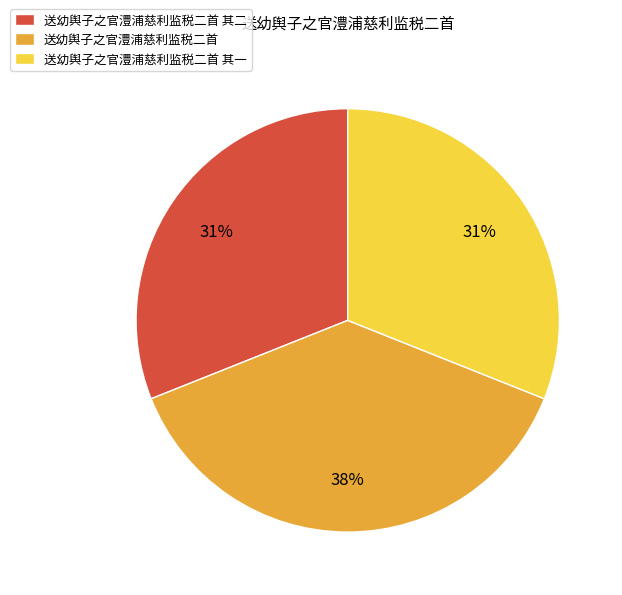

Combined, do 送幼舆子之官澧浦慈利监税二首 其二 and 送幼舆子之官澧浦慈利监税二首 其一 account for over 50%?

Yes